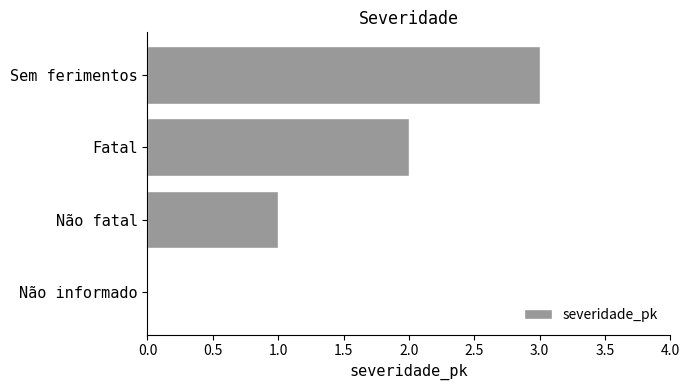

True or false: the data shows 4 at Sem ferimentos.

False